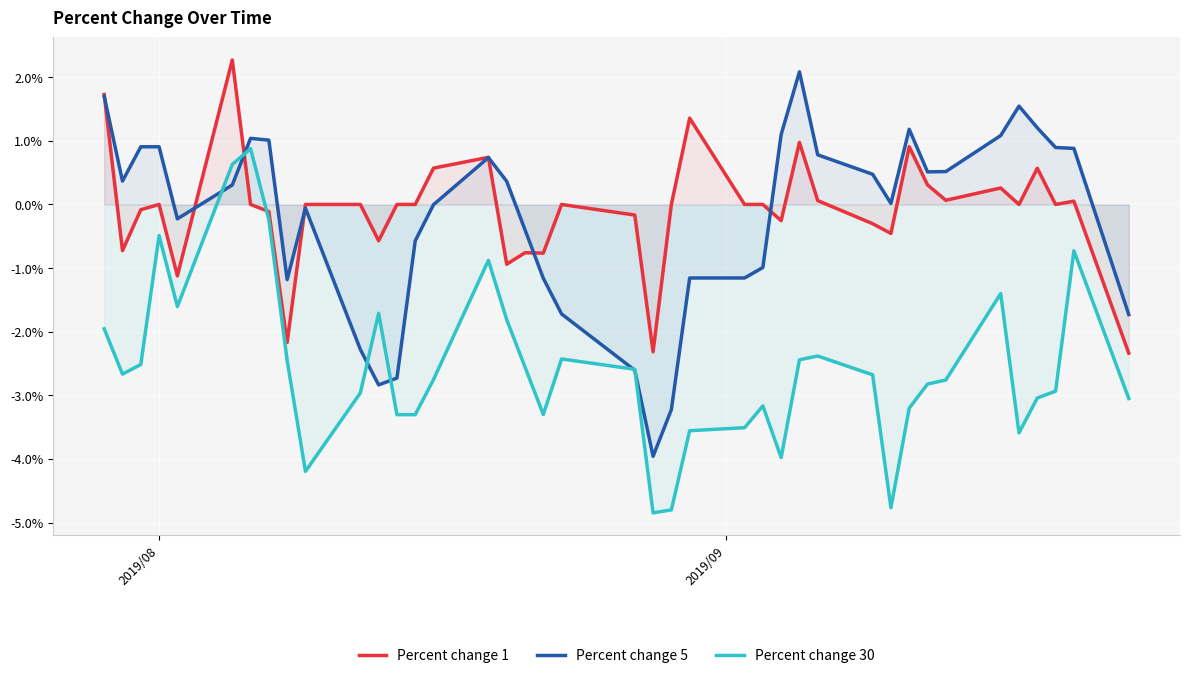

What is the minimum value for Percent change 30?

-4.8